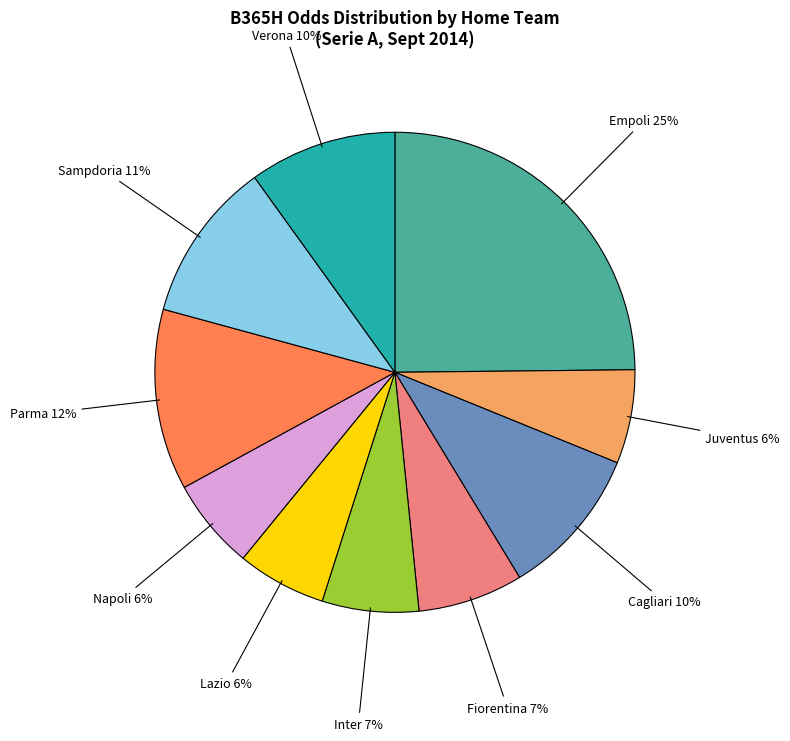

Is there any slice that represents more than half of the pie?

No